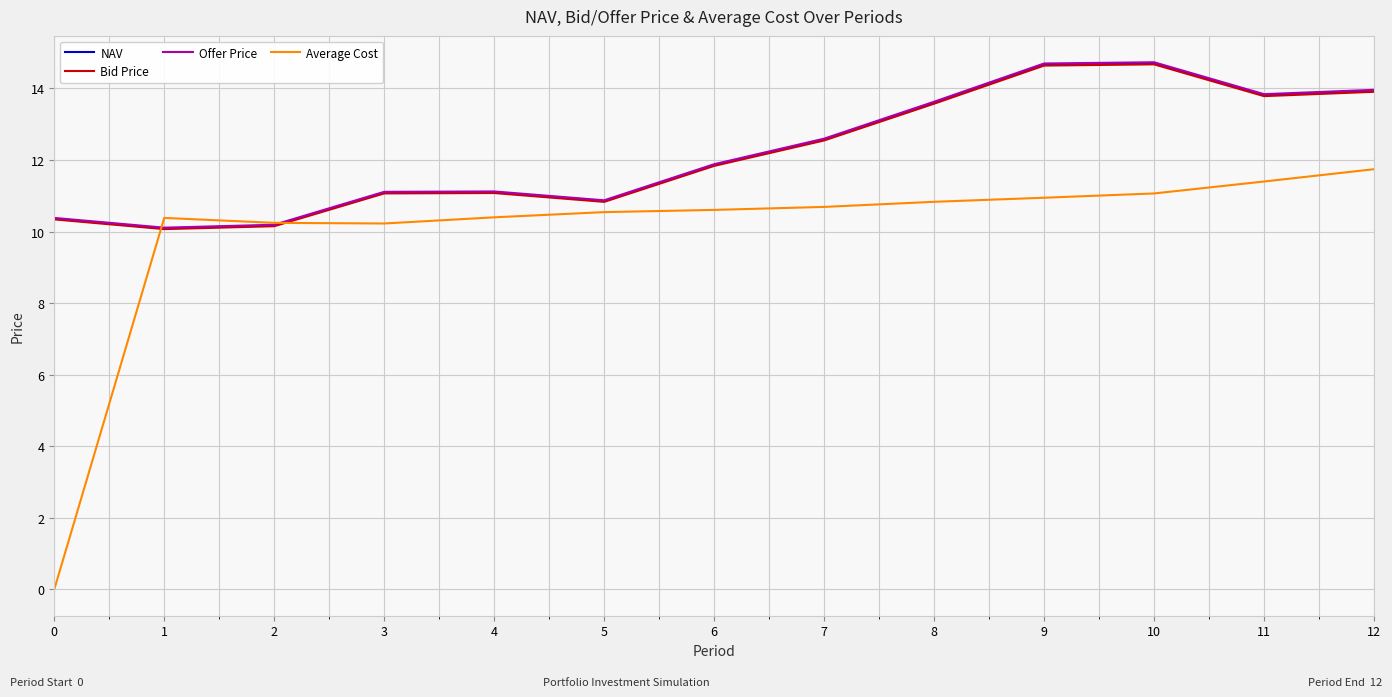

What is the total value across all series at 11?

52.8